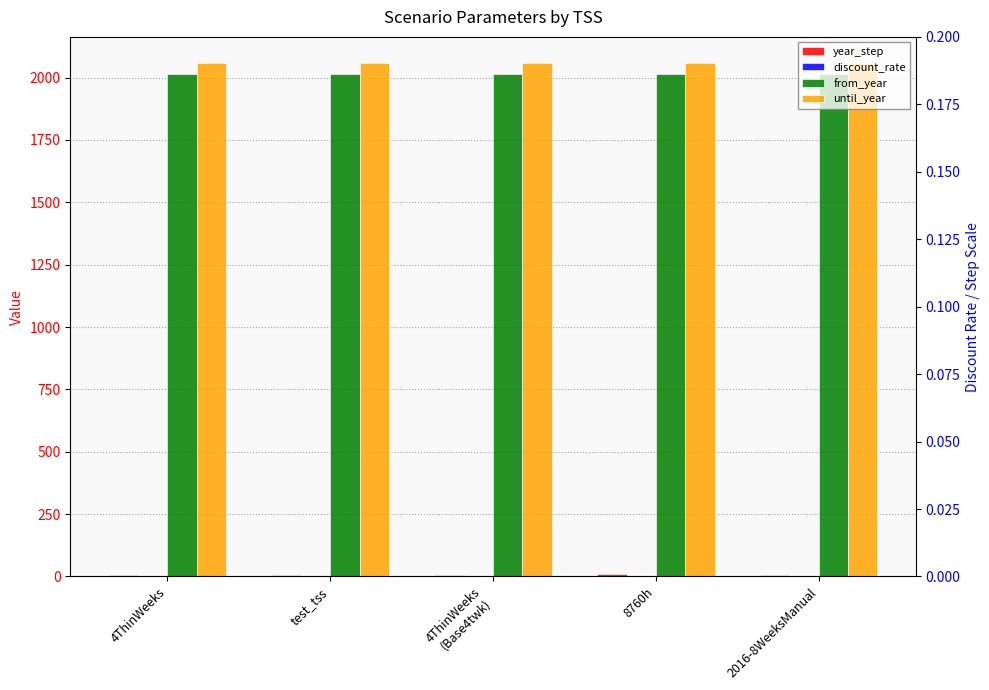

List the labels in order of until_year value, largest first.

4ThinWeeks, test_tss, 4ThinWeeks
(Base4twk), 8760h, 2016-8WeeksManual